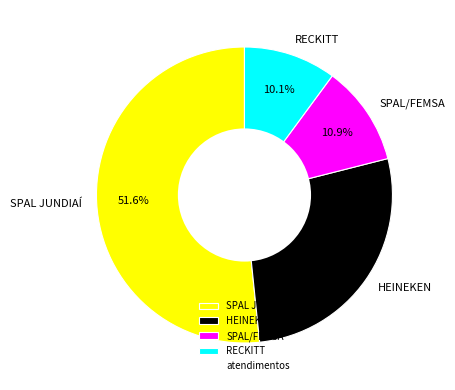

Which slice is the largest?

SPAL JUNDIAÍ